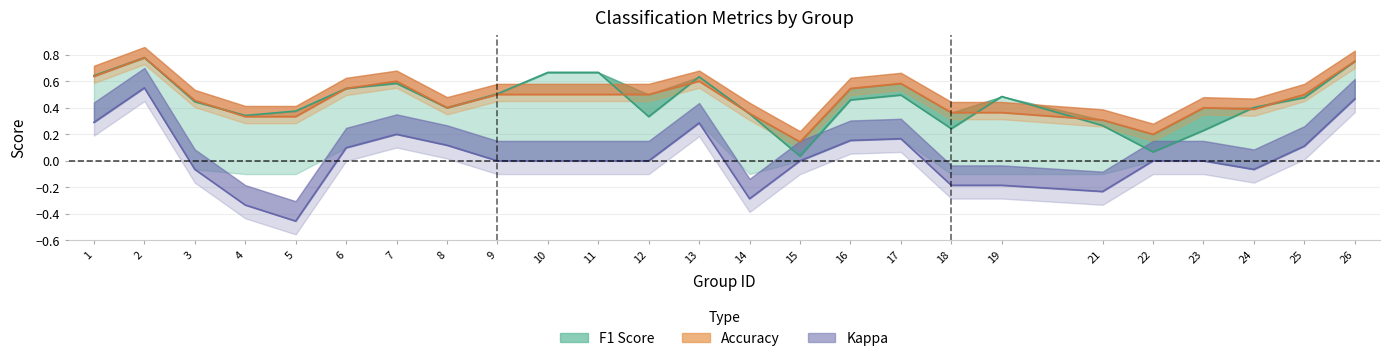

What is the sum of all accuracy values?

11.6